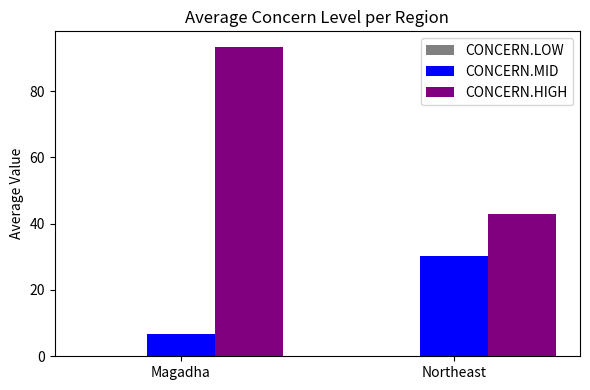

List the labels in order of CONCERN.MID value, largest first.

Northeast, Magadha